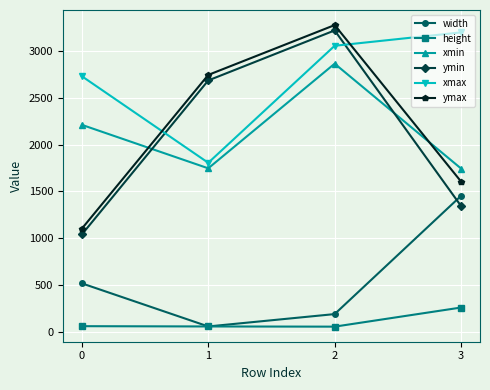

What is the maximum value shown in the chart?

3276